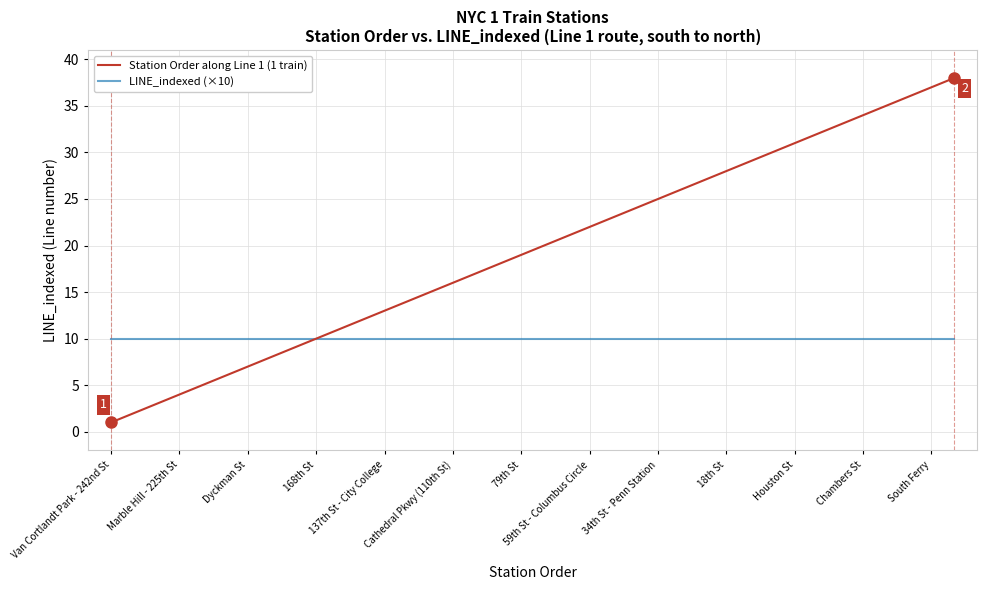

What is the maximum value shown in the chart?

38